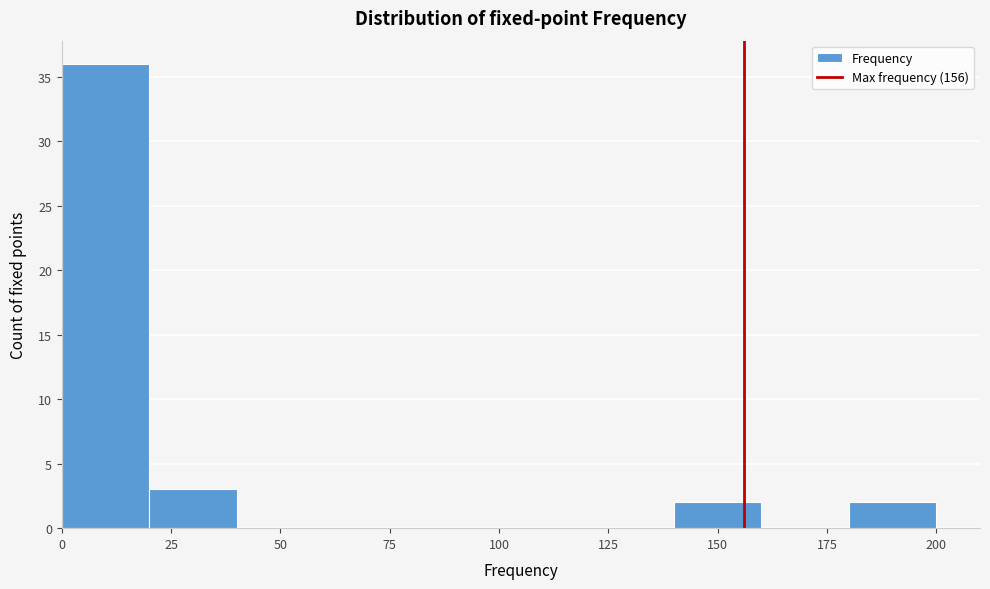

Which range on the x-axis has the tallest bar?

0 to 20